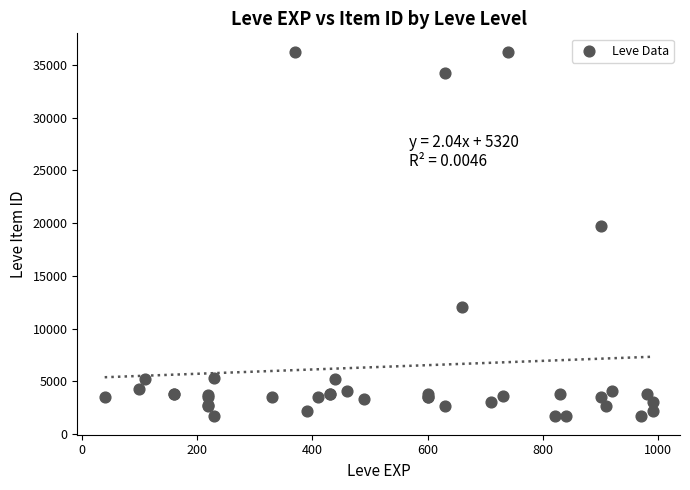

What Y value in the scatter plot is closest to 18967?

19744